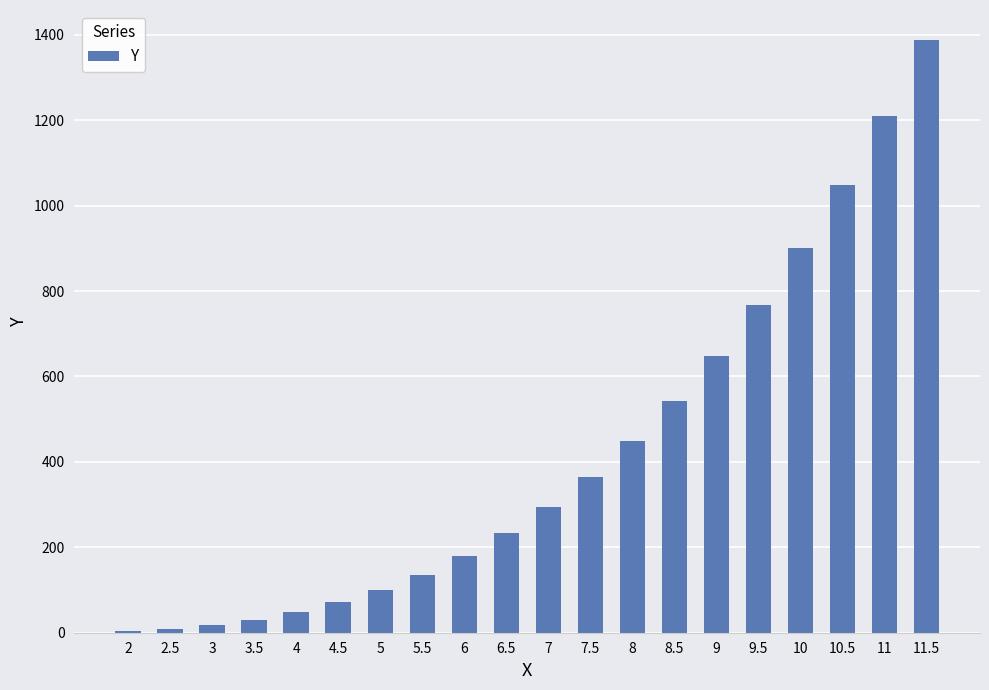

Between 11.5 and 9, which is larger?

11.5